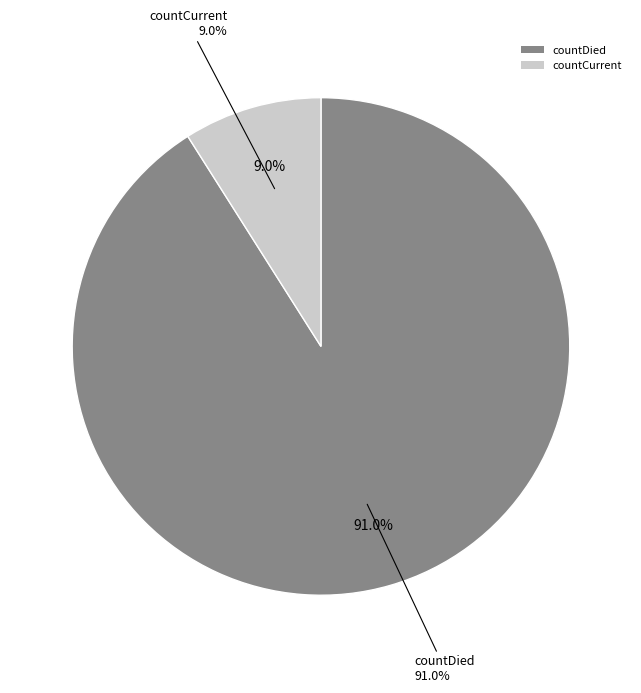

Count the number of slices in the pie.

2